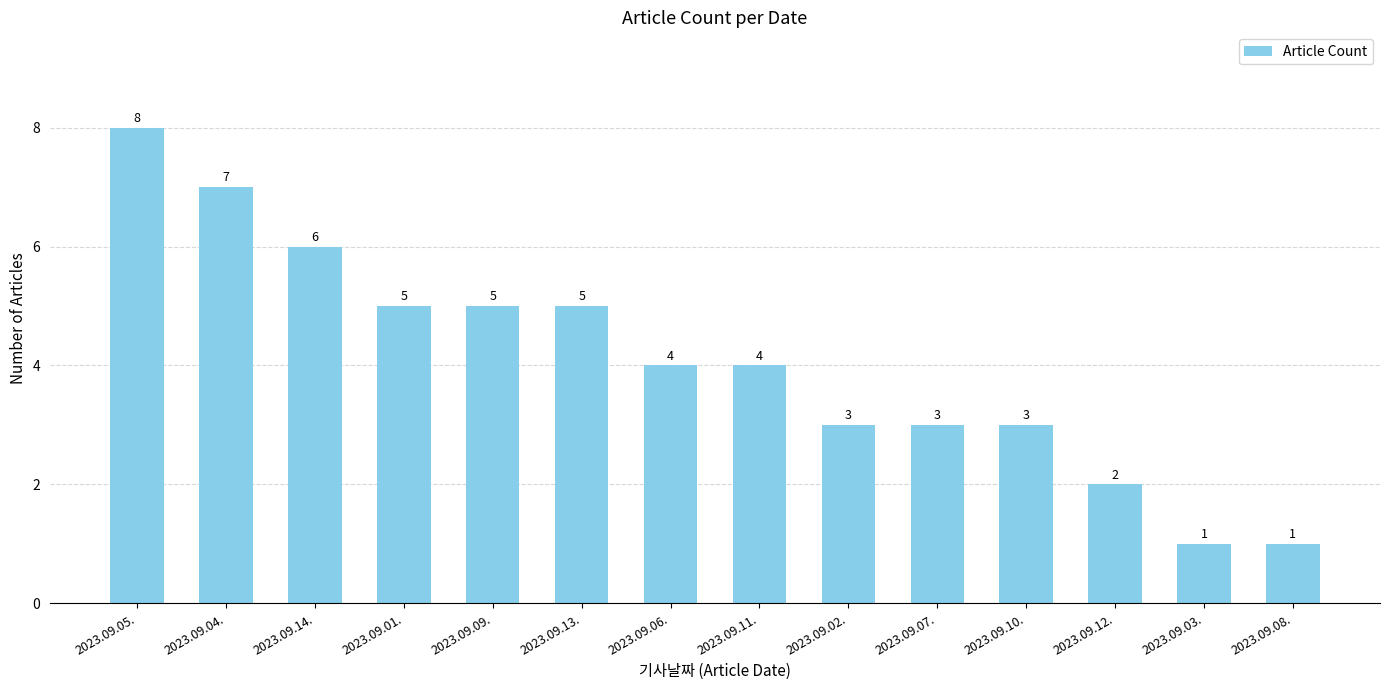

What is the ratio of the value at 2023.09.12. to the value at 2023.09.08.?

2.0